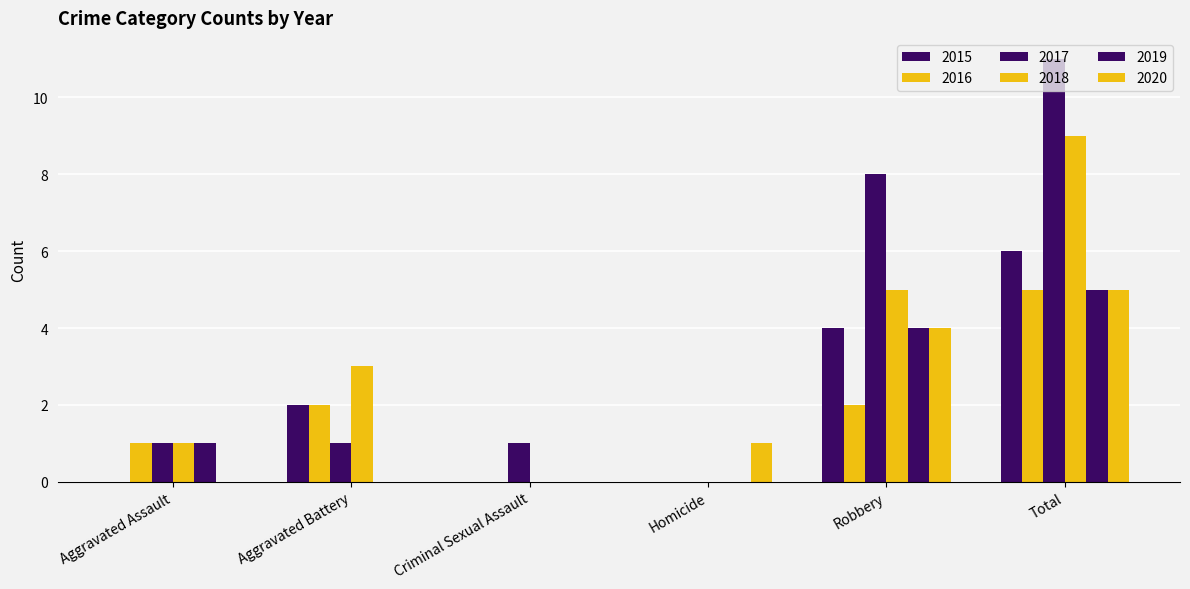

What is the label of the 2nd bar from the right?

Robbery